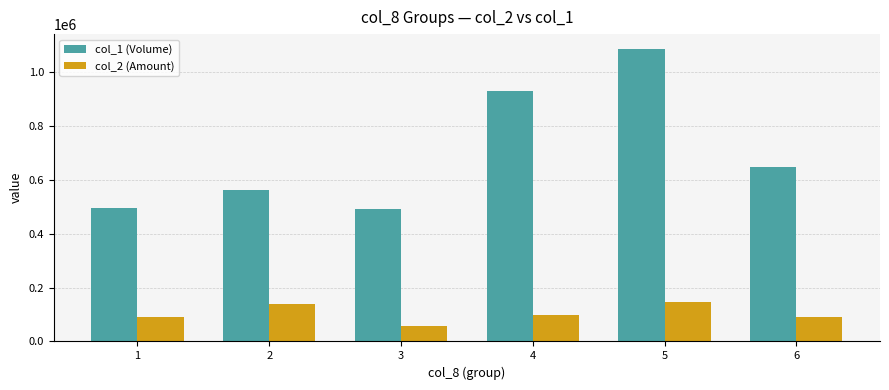

Rank the series by their average value, from highest to lowest.

col_1 (Volume), col_2 (Amount)